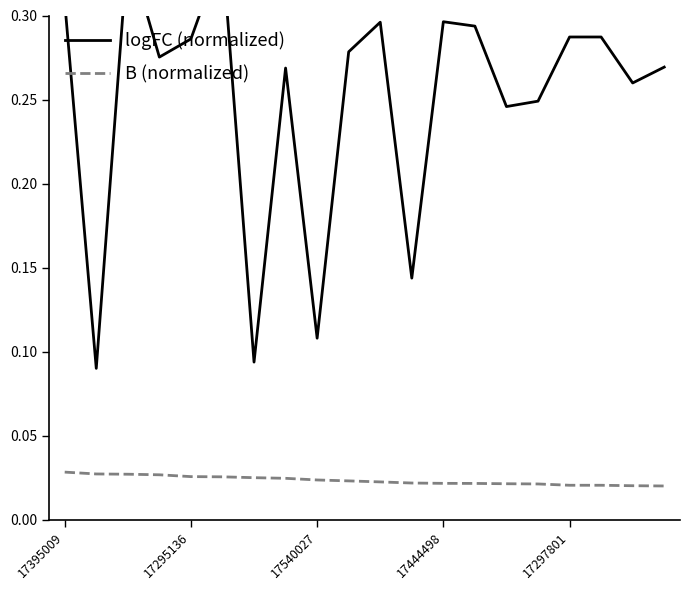

What is the difference between the second highest and minimum values in the logFC (normalized) series?

0.2